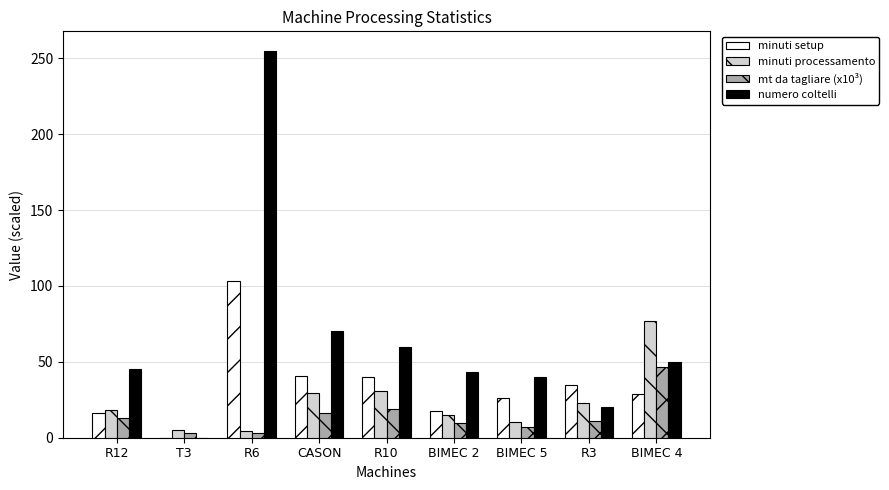

Which series has the largest total across all categories?

numero coltelli